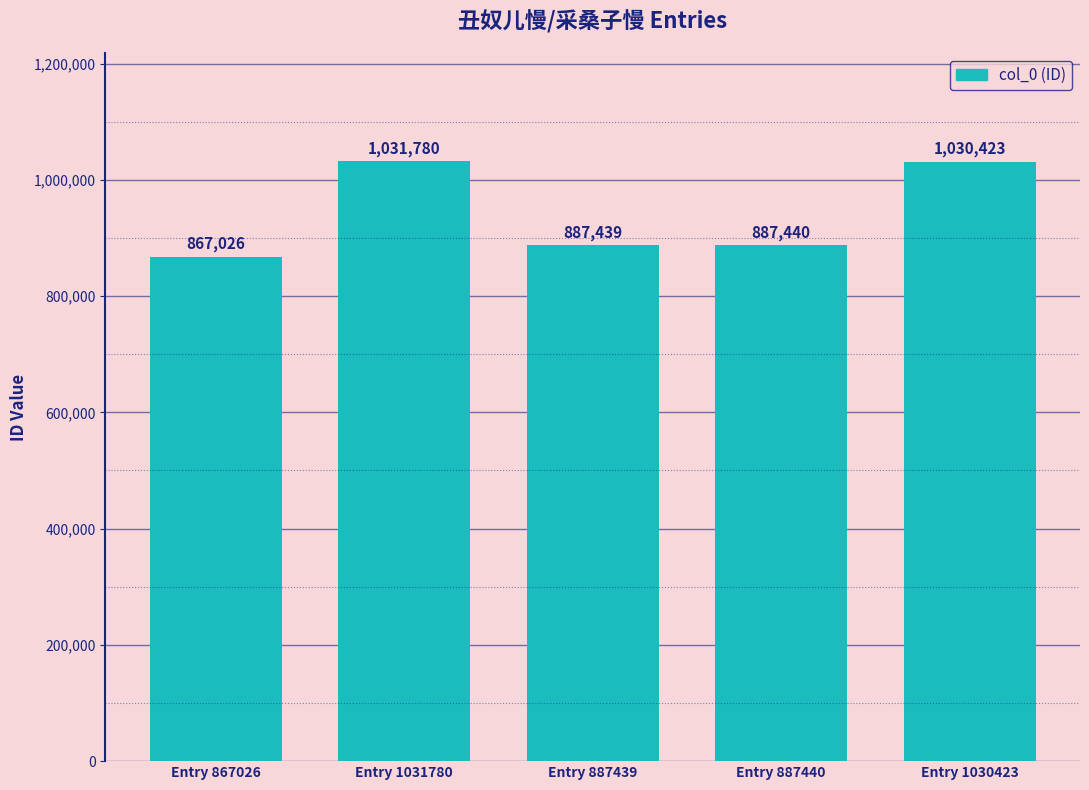

Approximately how many times larger is the value at Entry 1031780 compared to Entry 887440?

1.2